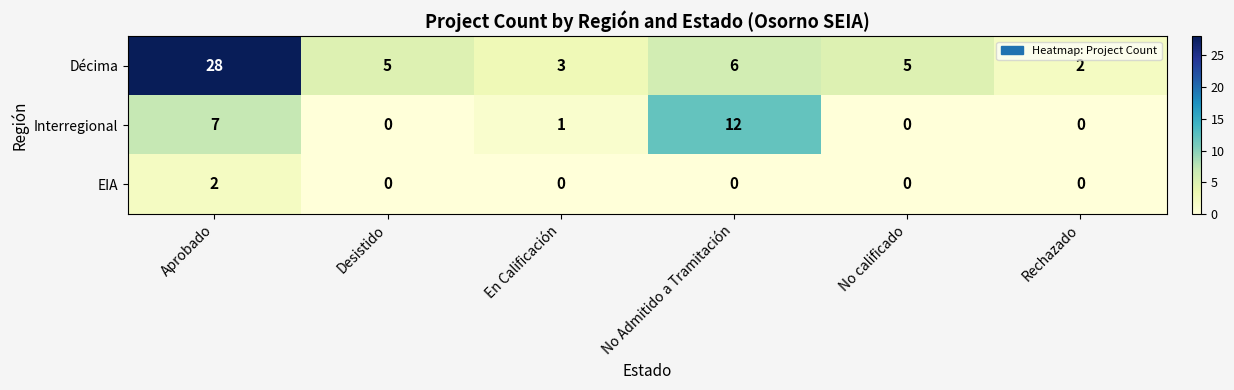

Reading right to left, extract all data points from this chart.

Décima: Rechazado=2	No calificado=5	No Admitido a Tramitación=6	En Calificación=3	Desistido=5	Aprobado=28
Interregional: Rechazado=0	No calificado=0	No Admitido a Tramitación=12	En Calificación=1	Desistido=0	Aprobado=7
EIA: Rechazado=0	No calificado=0	No Admitido a Tramitación=0	En Calificación=0	Desistido=0	Aprobado=2